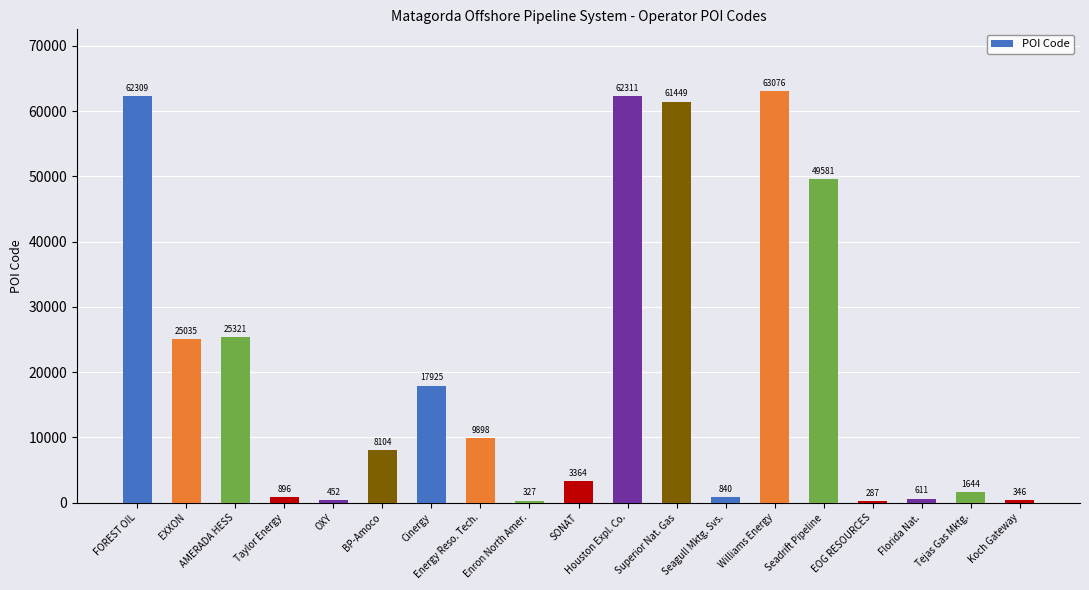

Between Superior Nat. Gas and Enron North Amer., which is larger?

Superior Nat. Gas